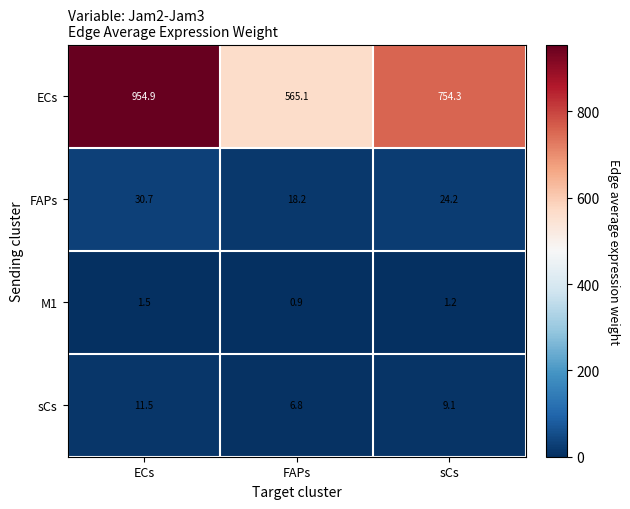

List the labels in order of FAPs value, largest first.

ECs, sCs, FAPs